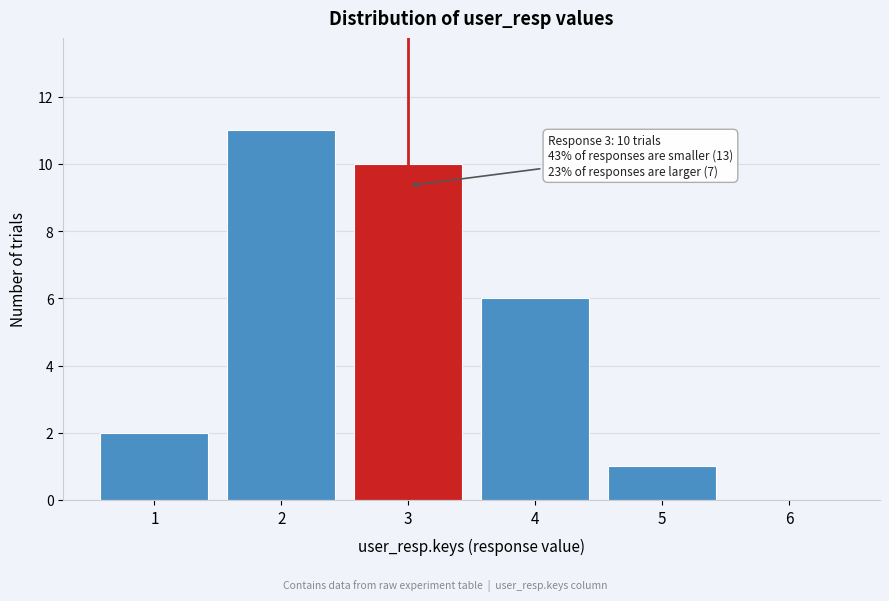

Reading left to right, what are all the values shown in this chart?

1=2	2=11	3=10	4=6	5=1	6=0